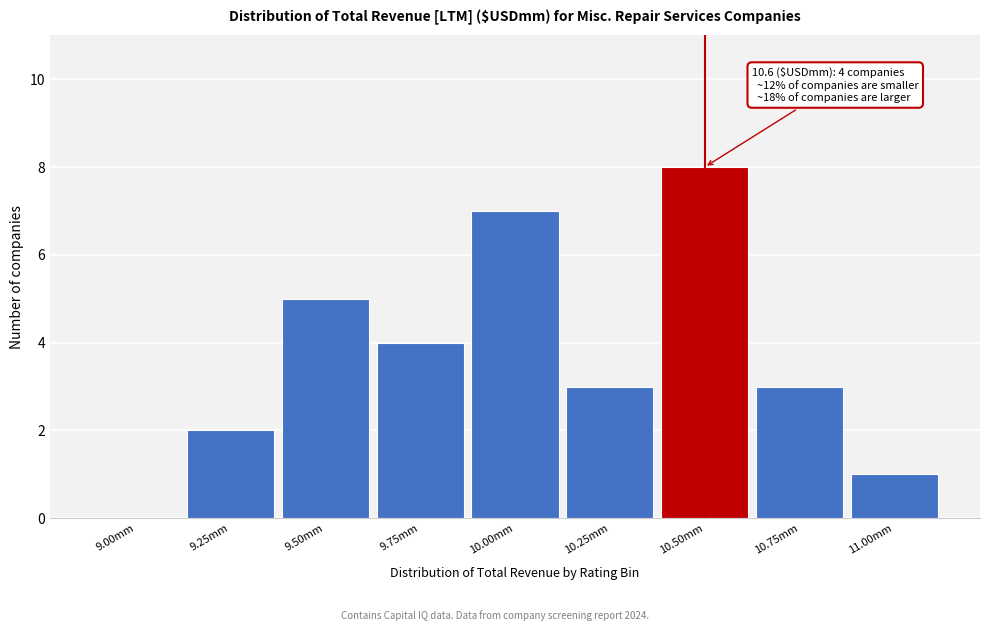

Reading left to right, transcribe all the data shown in this chart.

9.00mm=0	9.25mm=2	9.50mm=5	9.75mm=4	10.00mm=7	10.25mm=3	10.50mm=8	10.75mm=3	11.00mm=1